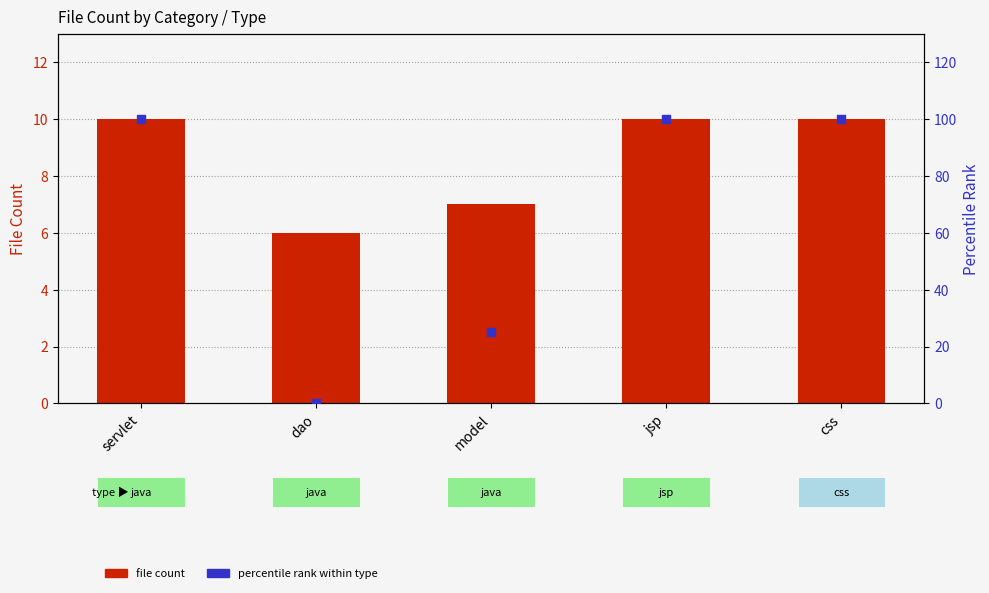

At which category is the sum across all series the highest?

servlet